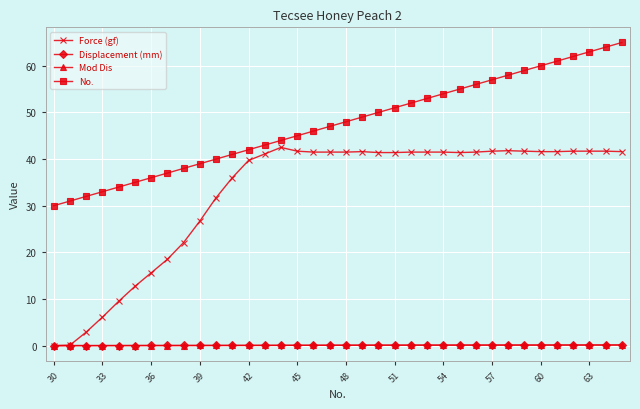

Which series has the largest range (max minus min)?

Force (gf)